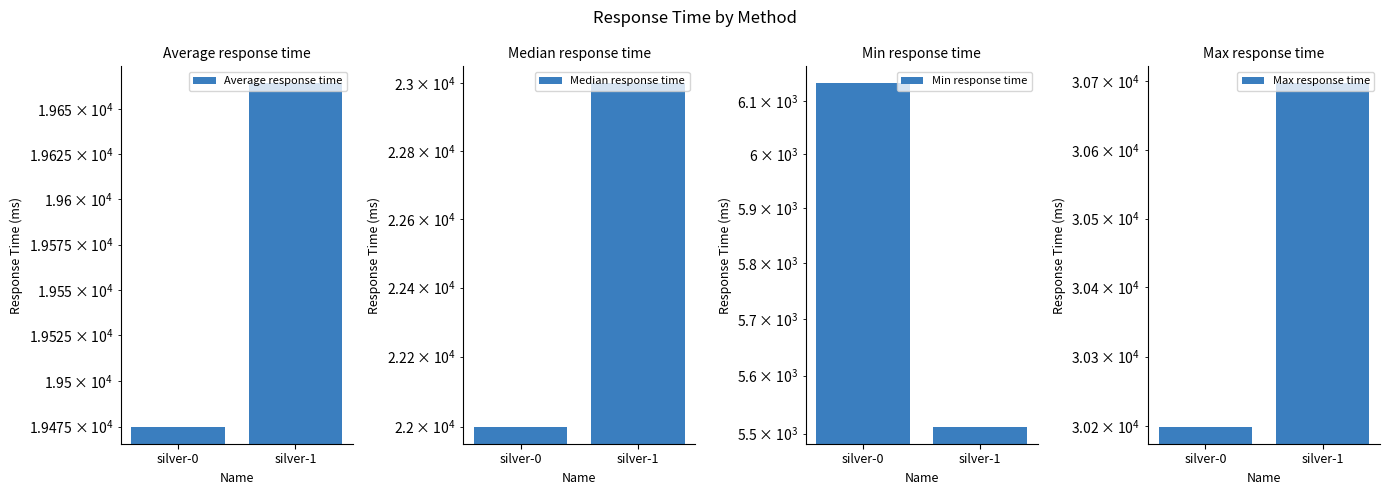

List the labels in order of Min response time value, largest first.

silver-0, silver-1